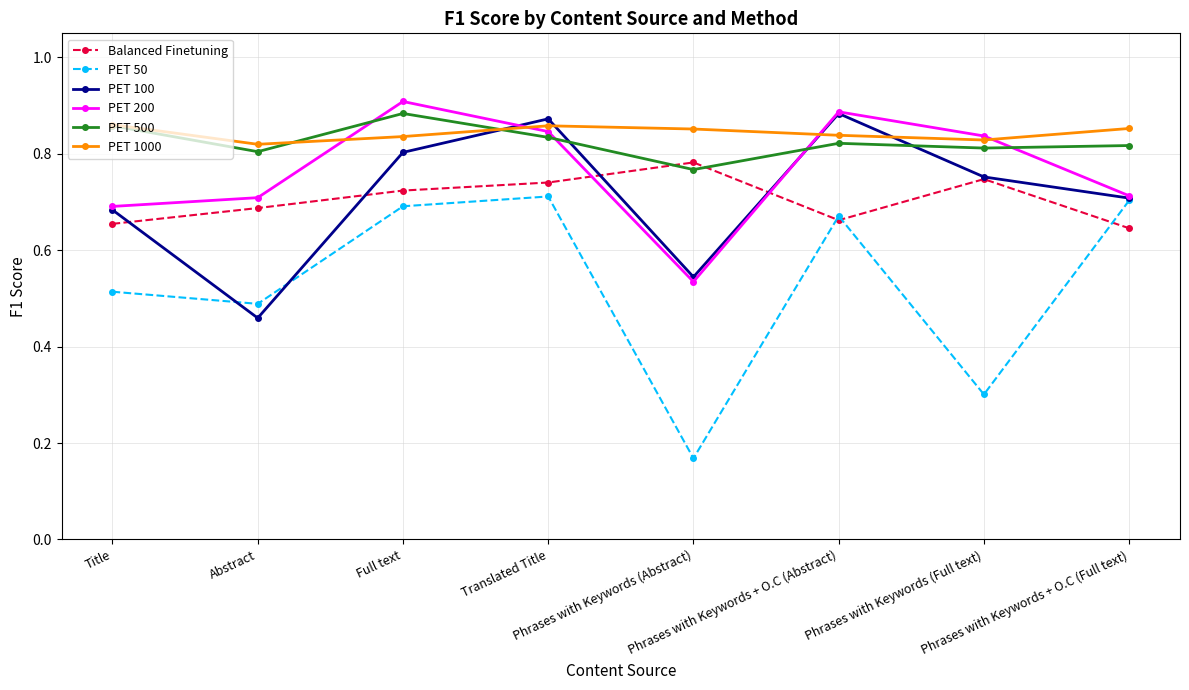

Count the number of categories in the chart.

8